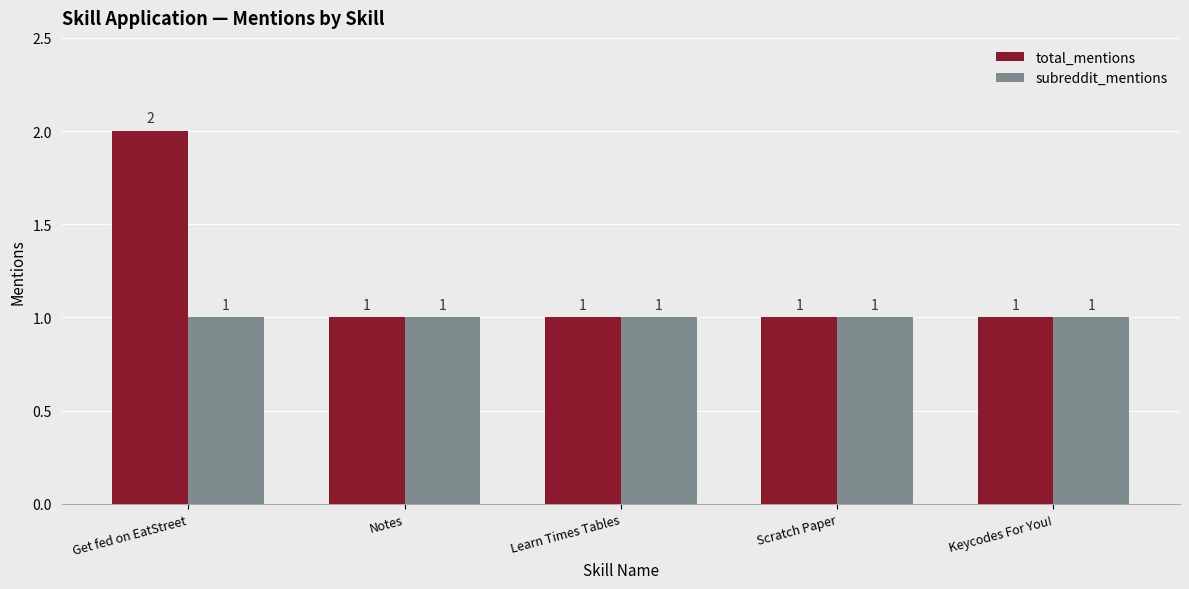

Which series has the largest range (max minus min)?

total_mentions